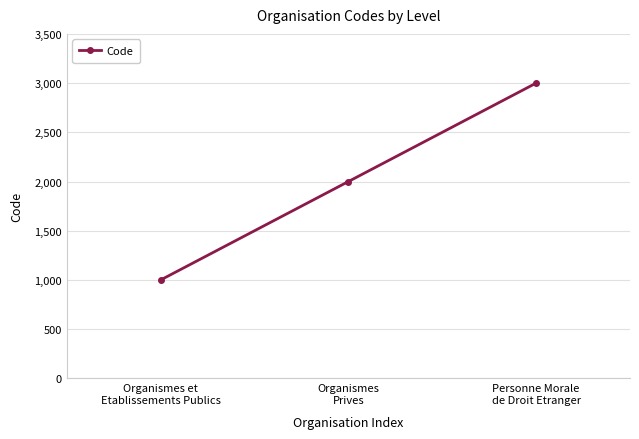

Does the chart have visible grid lines?

Yes